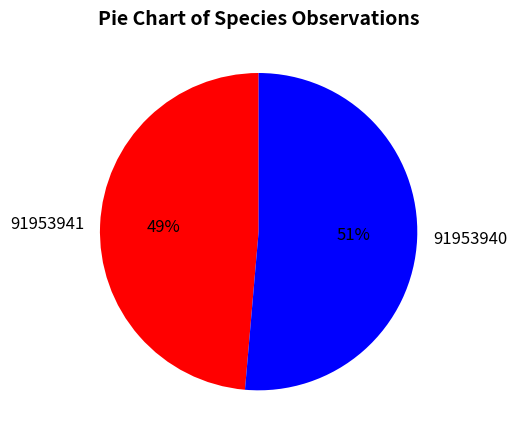

Between 91953940 and 91953941, which is larger?

91953940